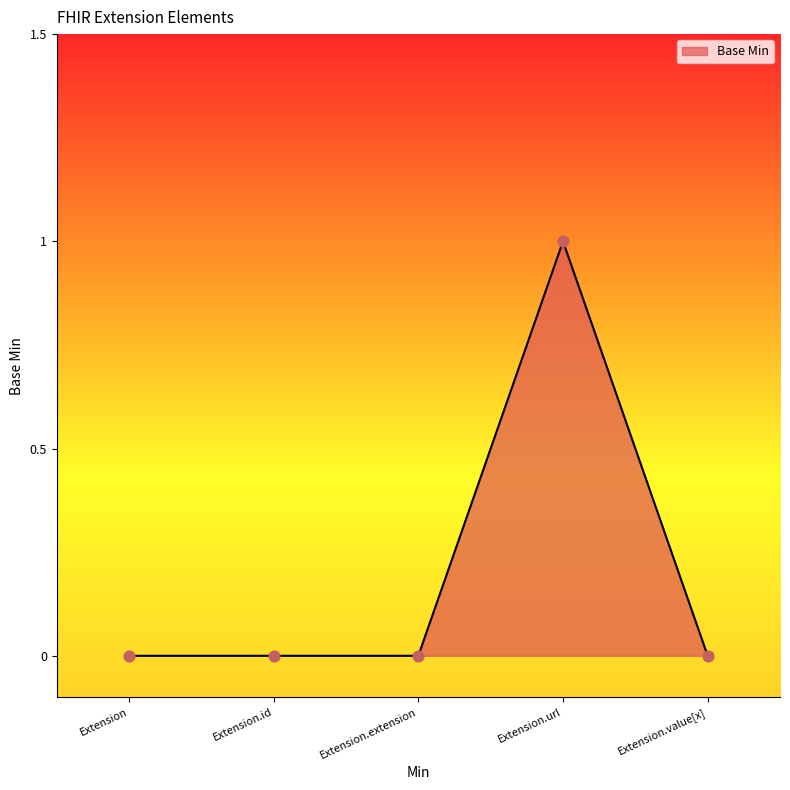

What is the change in value from Extension.extension to Extension.url?

+1